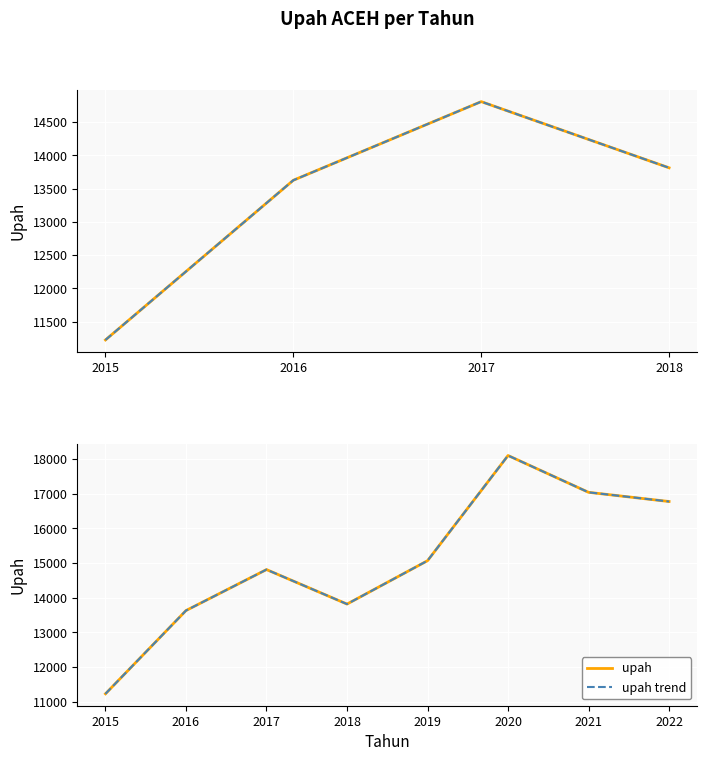

What is the change in value from 2015 to 2022?

+5546